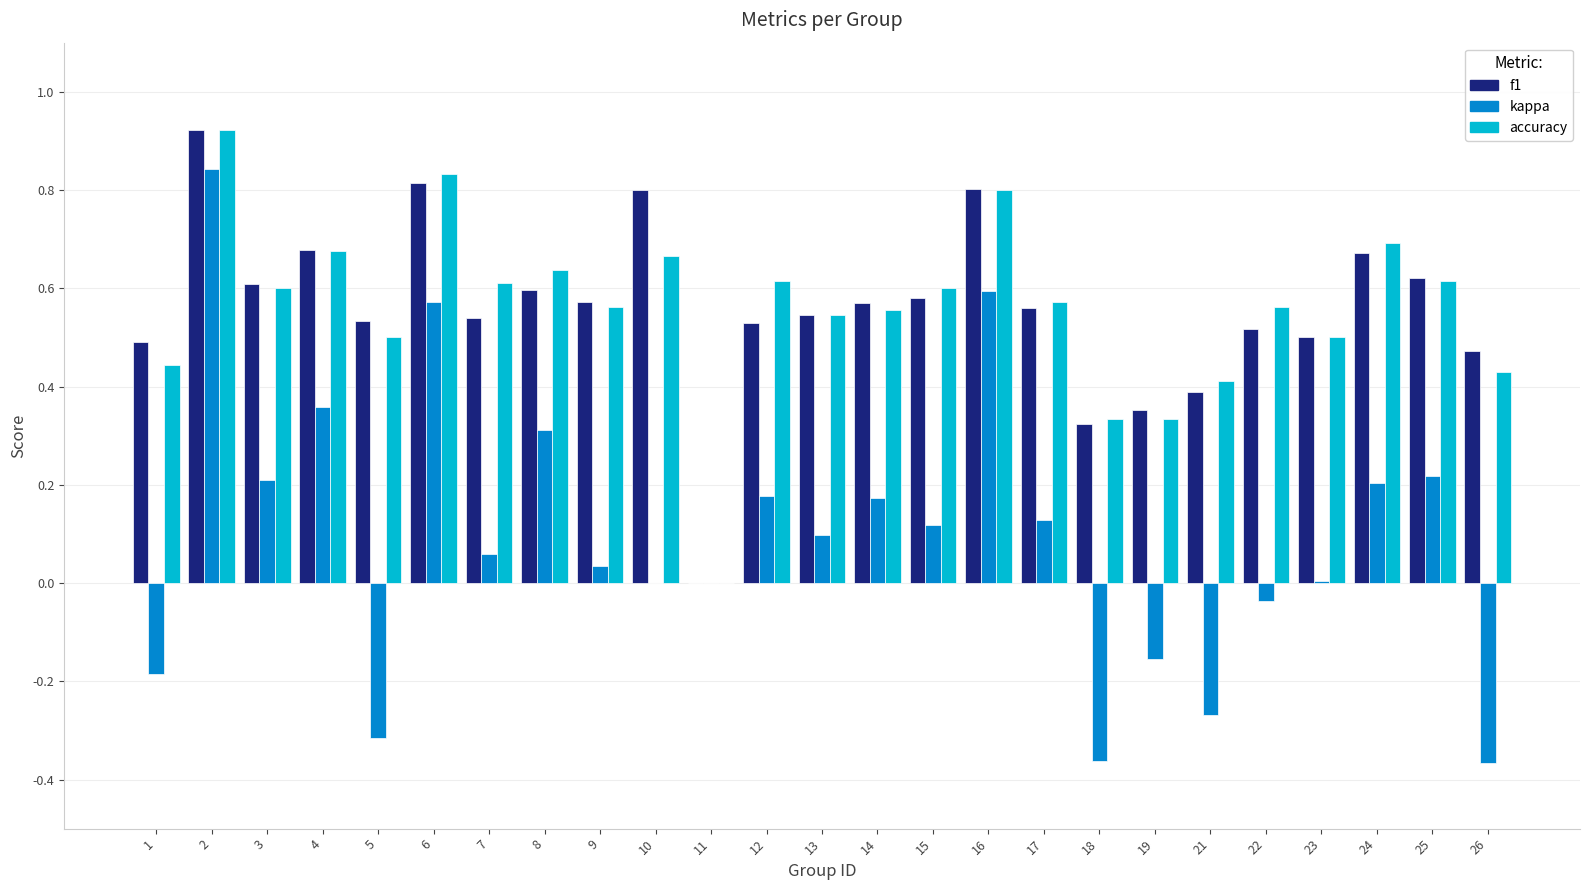

Is the value of accuracy at 12 greater than the value of f1 at 1?

Yes